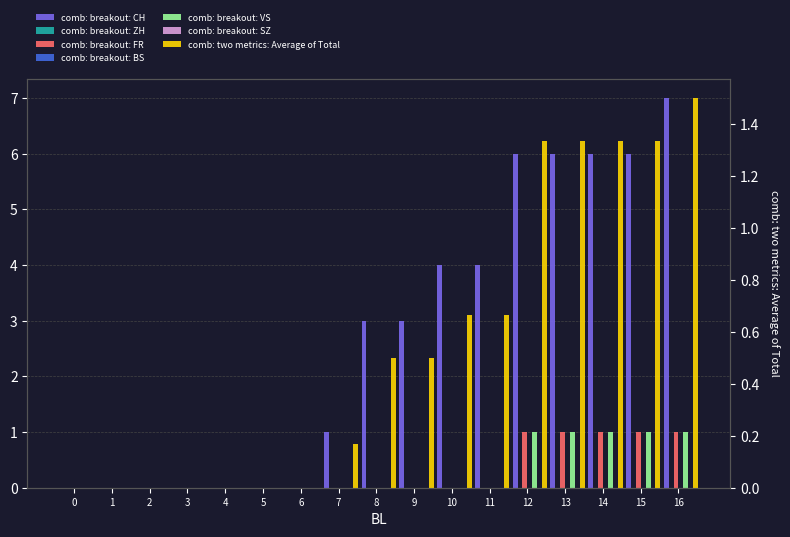

What is the difference between the second highest and second lowest values in the VS series?

1